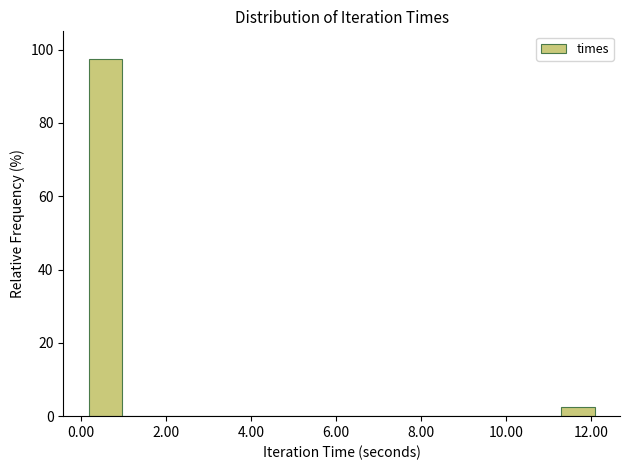

Around what value on the x-axis is the tallest bar? Give the approximate position of its centre, as read against the axis.

0.6